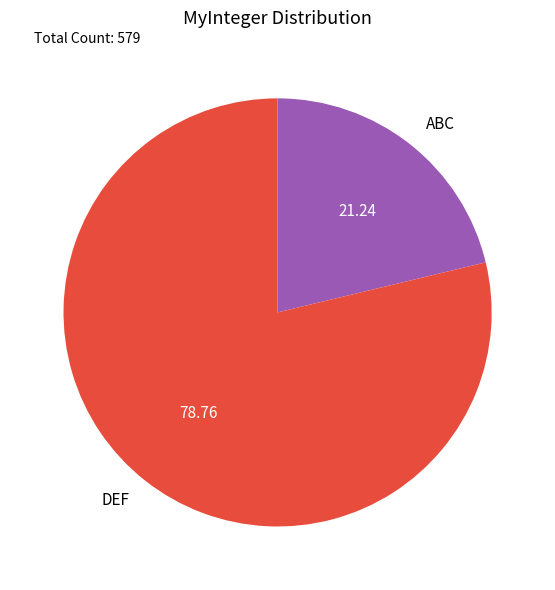

Between ABC and DEF, which is larger?

DEF